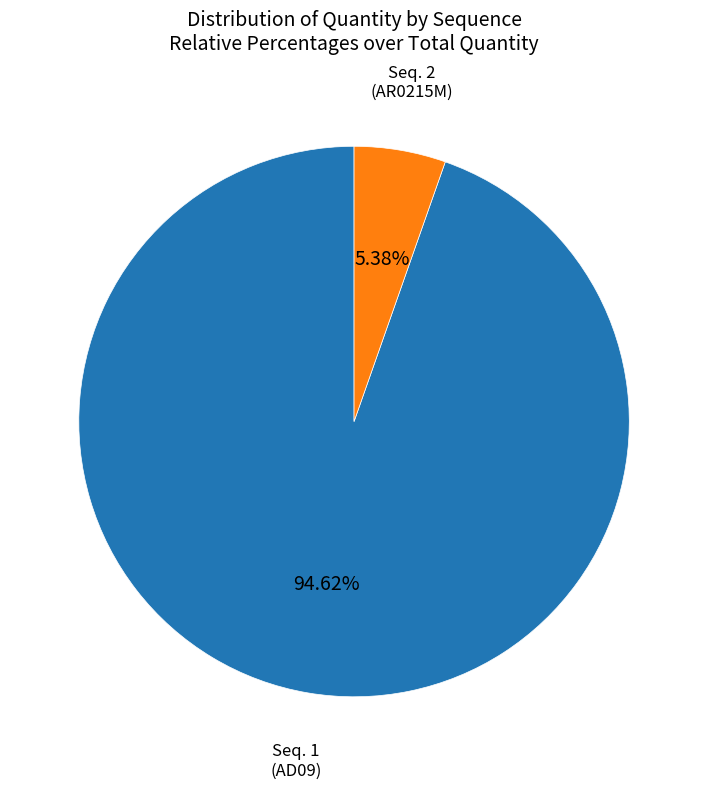

Is there a majority slice in this chart?

Yes